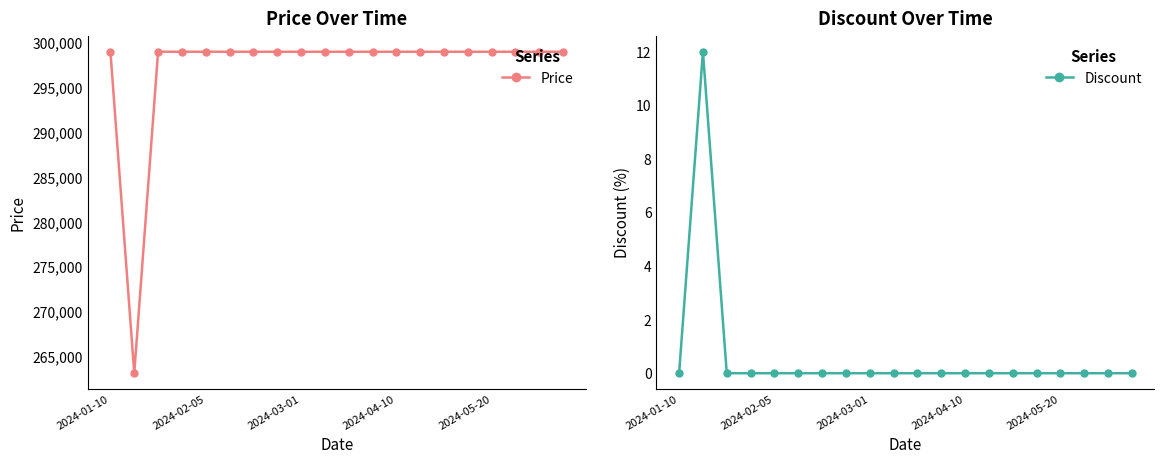

What is the highest value of the Price series?

299000